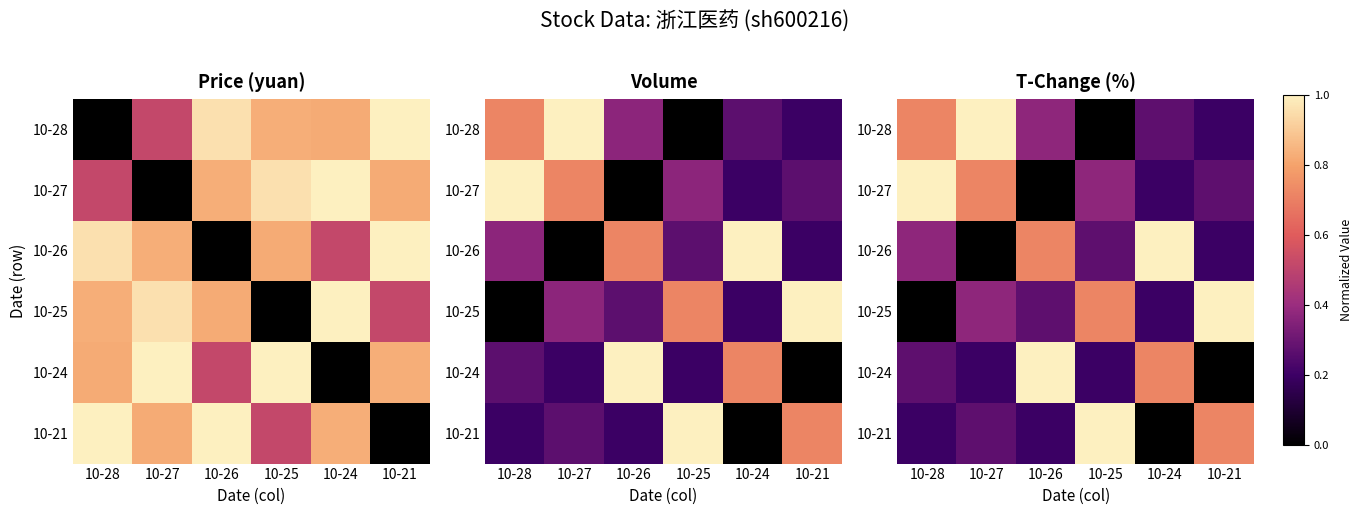

Where is 10-28 nearest to the value 0?

10-25